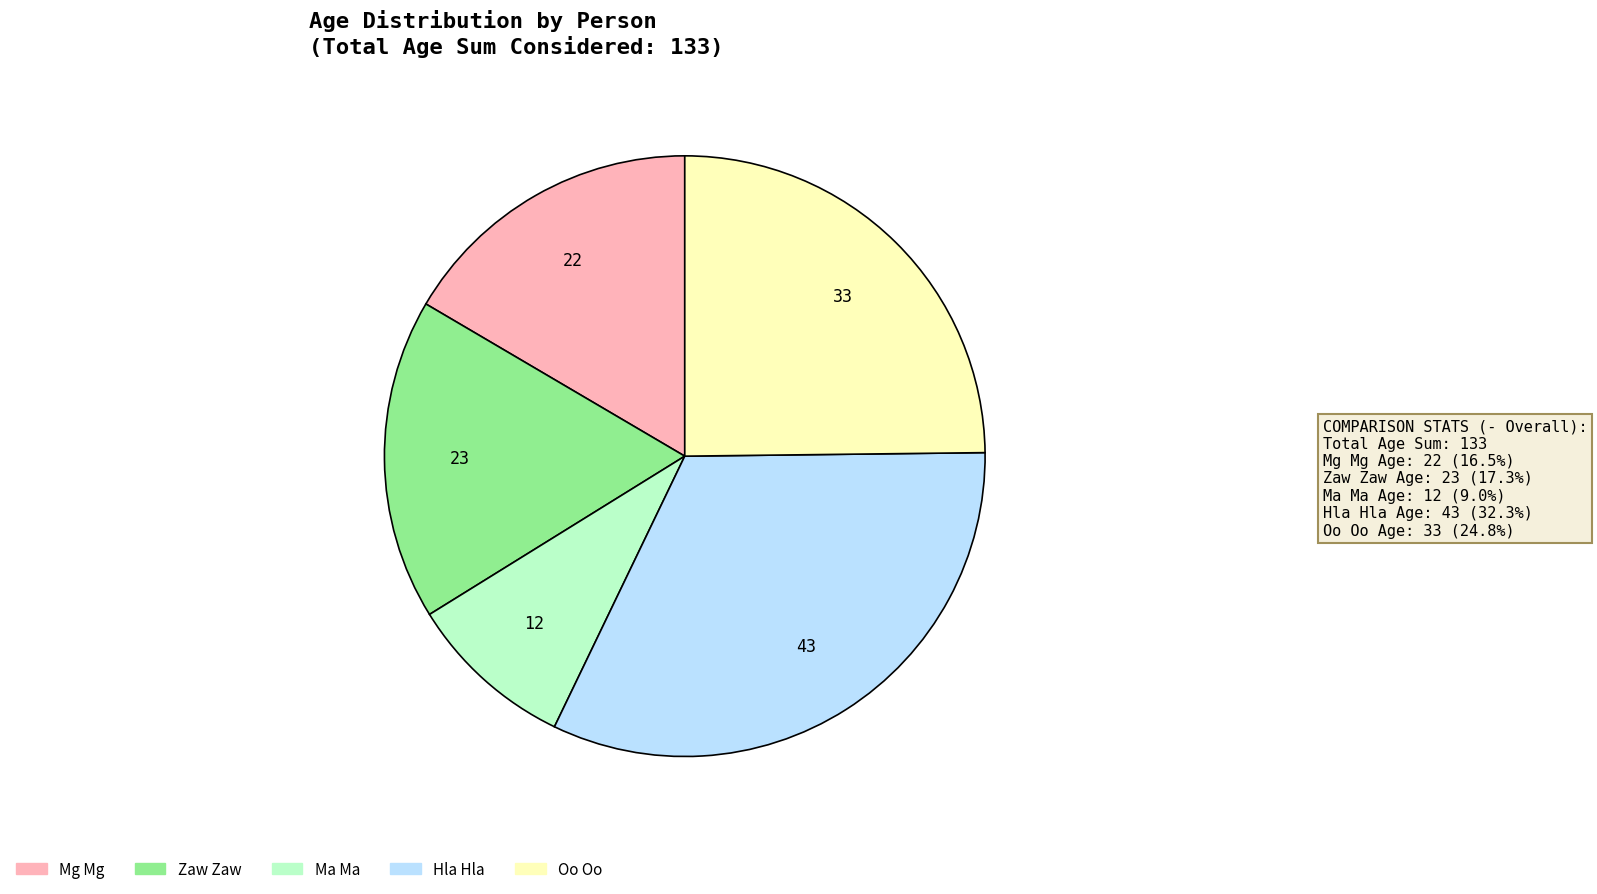

How many segments does this pie chart have?

5